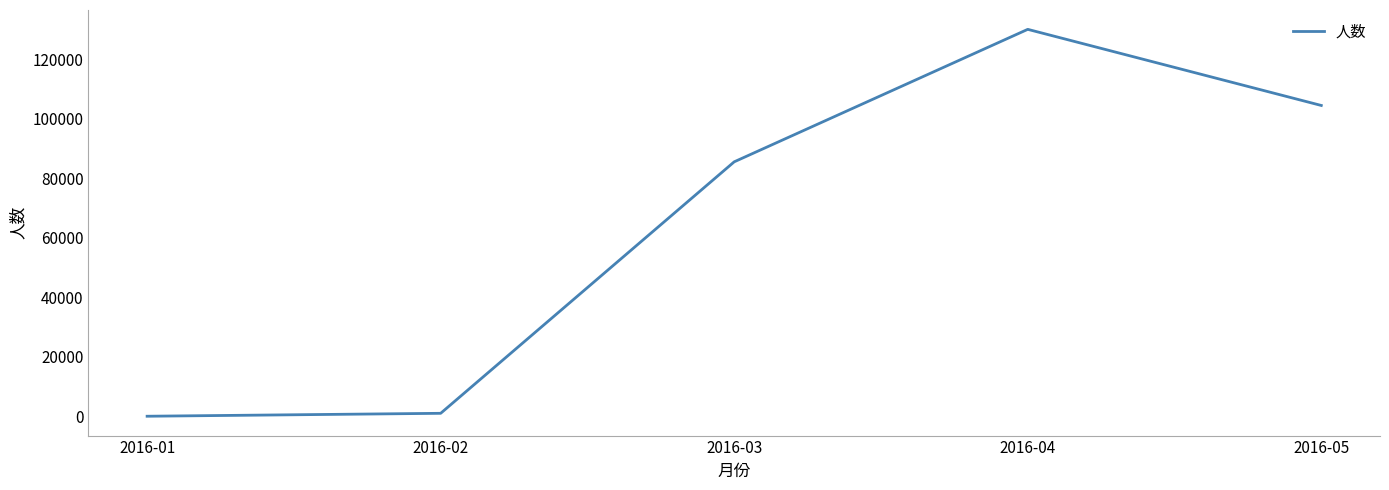

How many values are below 85541?

2